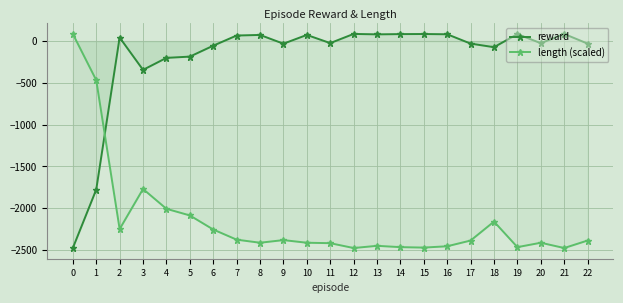

What is the average value of the reward series?

-192.0